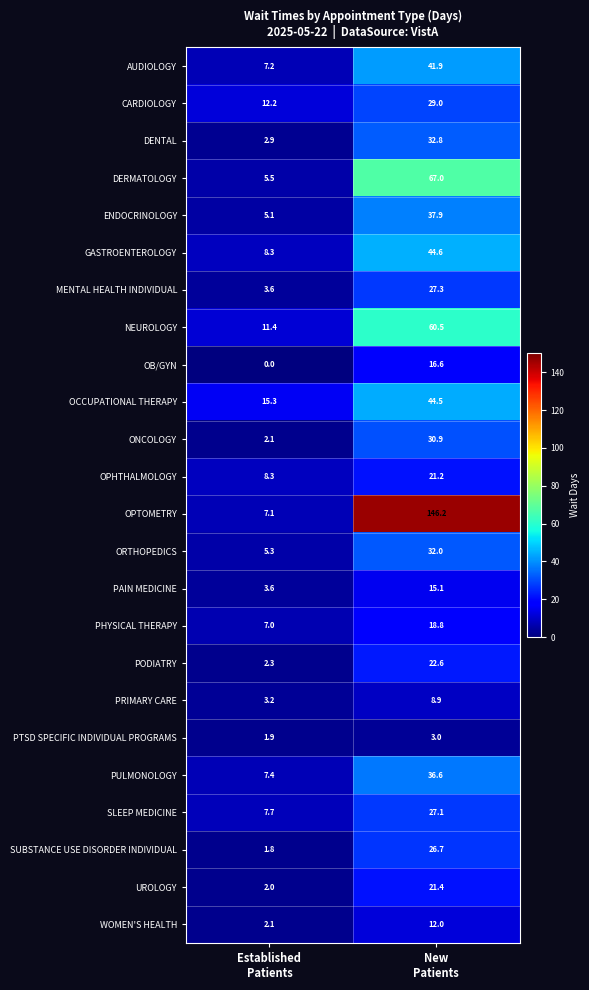

Between Established
Patients and New
Patients, which series saw the biggest shift?

OPTOMETRY